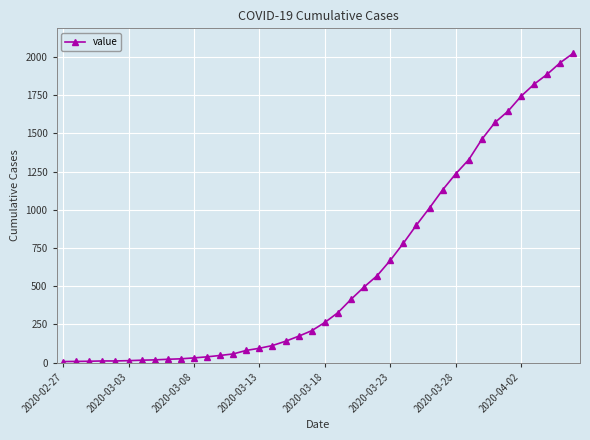

What is the average value?

609